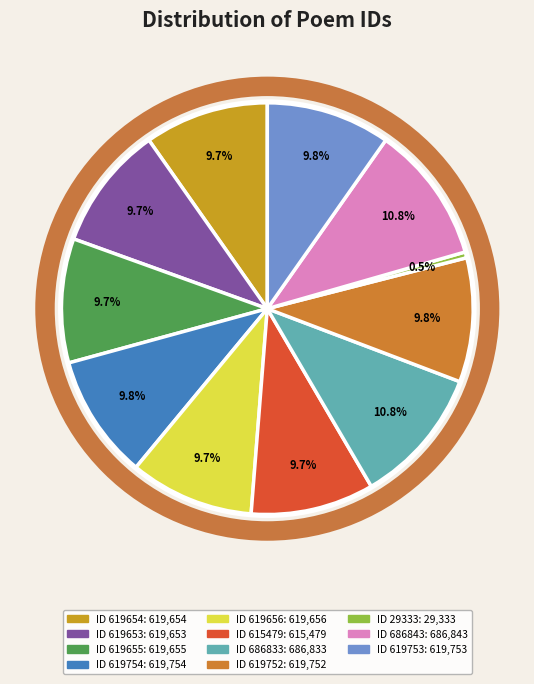

How many slices are in this pie chart?

11